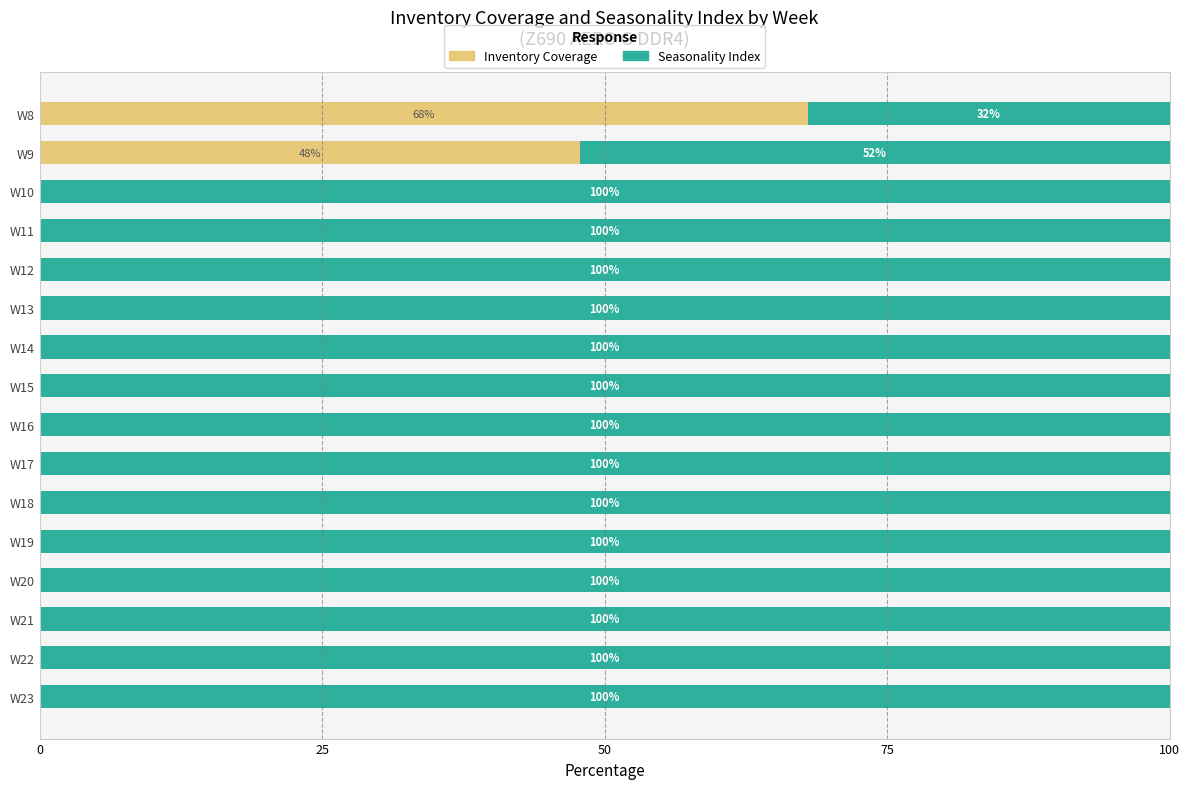

The value of Inventory Coverage at W23 is 0.0. True or false?

True